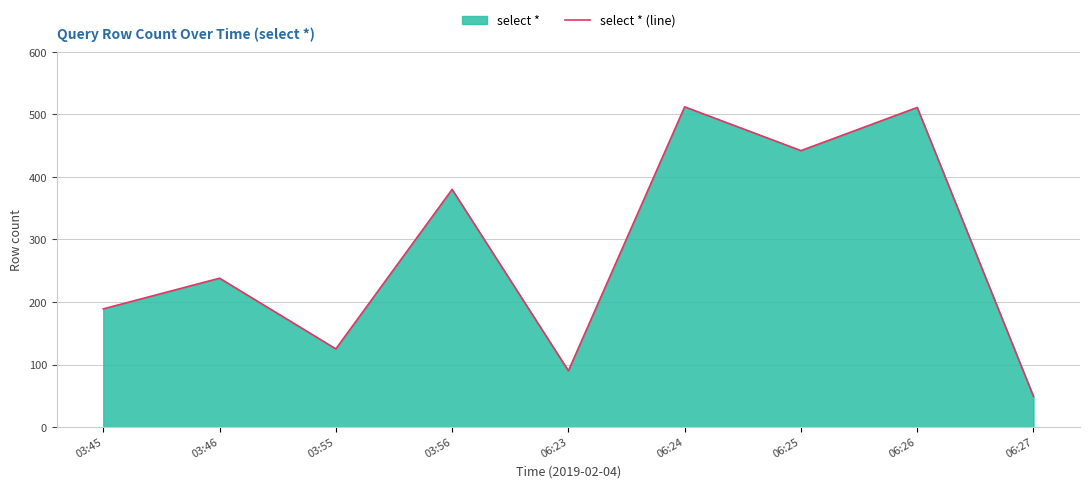

The chart shows a value of 49 at 06:27. True or false?

True